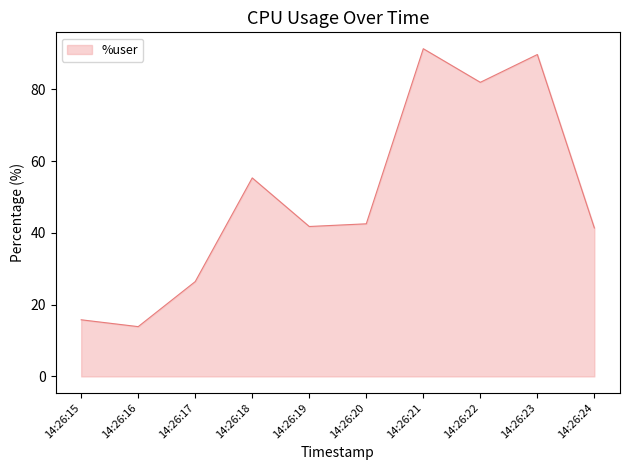

Between 14:26:19 and 14:26:15, which is larger?

14:26:19